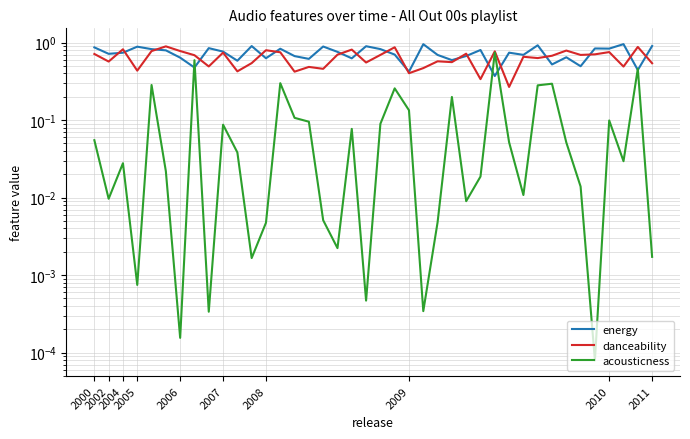

Which category has the lowest value across all series?

35